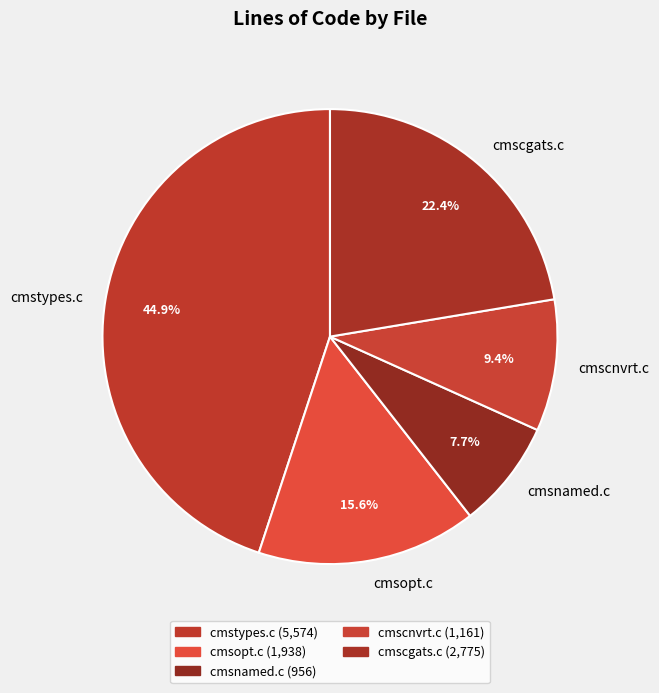

To the nearest percent, what is the average slice percentage?

20%